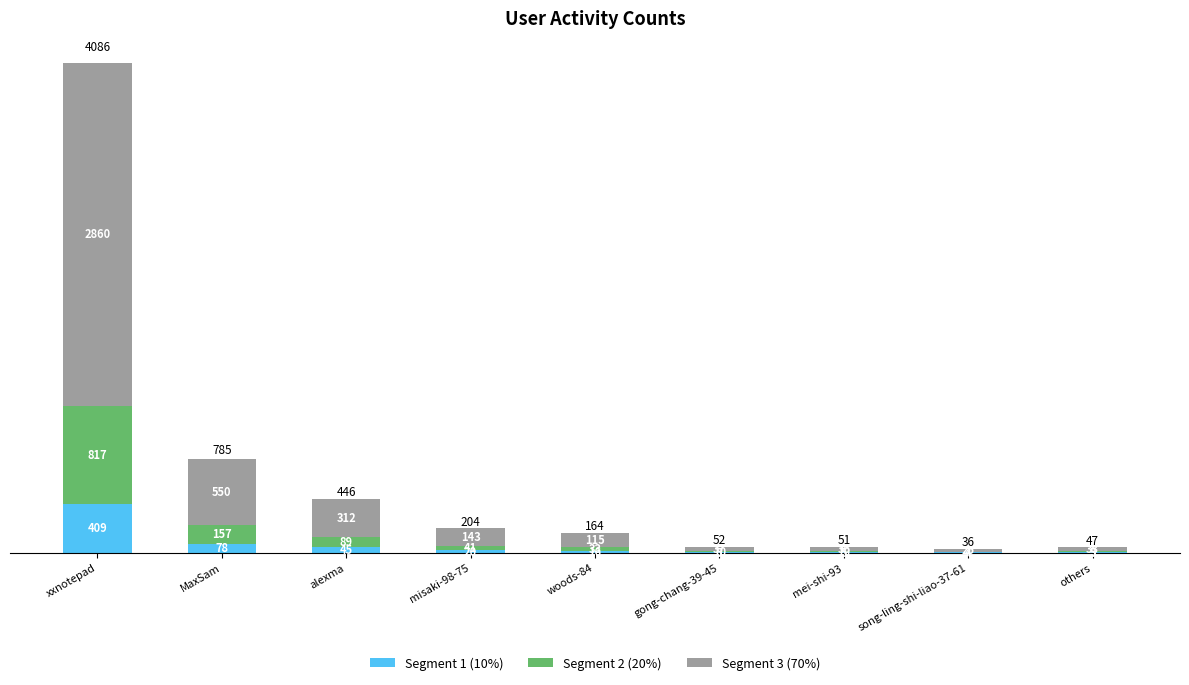

What is the maximum value for Segment 1 (10%)?

409